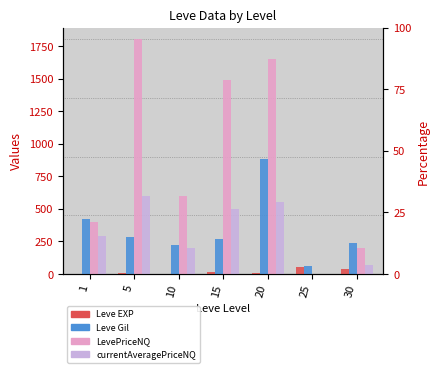

Reading left to right, list all the values displayed in this chart.

Leve EXP: 1=1	5=6	10=3	15=17	20=11	25=55	30=36
Leve Gil: 1=420	5=280	10=220	15=270	20=880	25=60	30=240
LevePriceNQ: 1=399	5=1800	10=600	15=1485	20=1650	25=0	30=201
currentAveragePriceNQ: 1=288	5=600	10=200	15=495	20=550	25=0	30=67